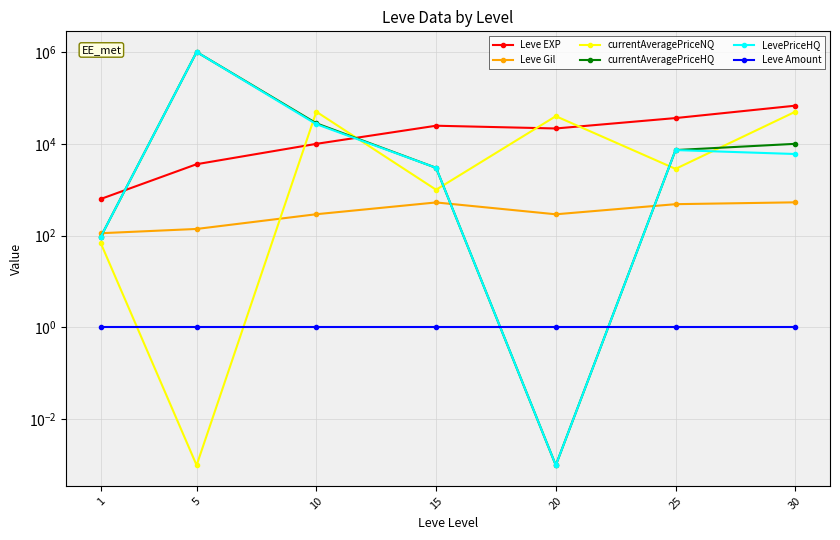

At how many categories does at least one series exceed 200358?

1